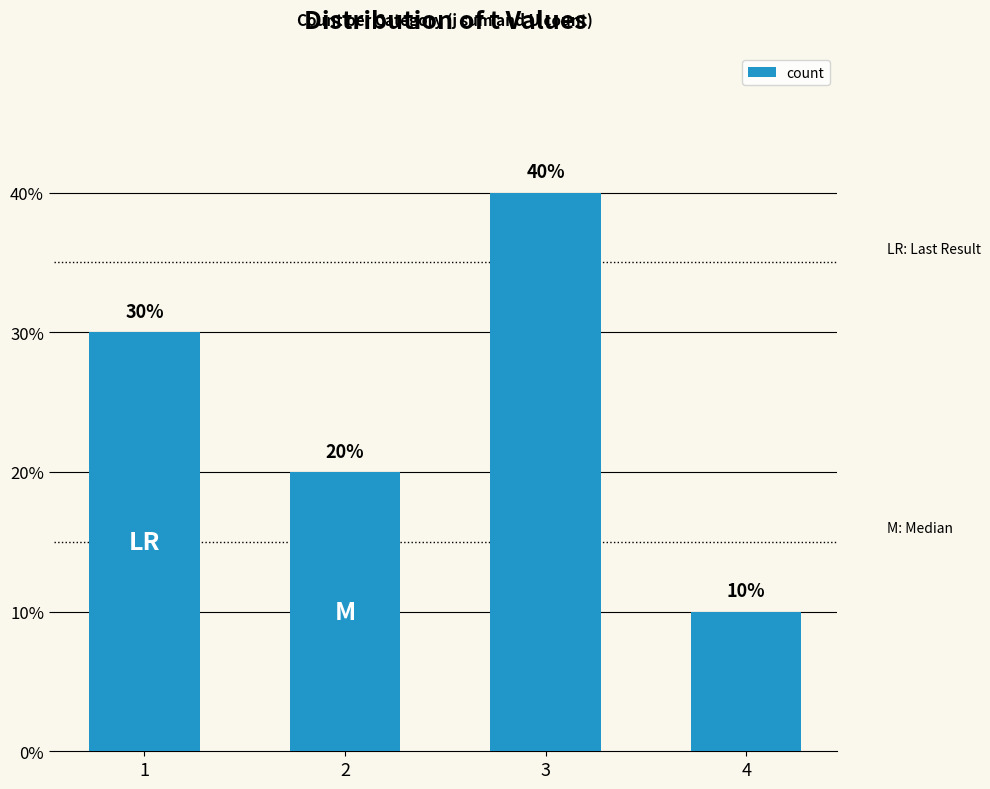

What is the difference between the second highest and second lowest values?

1